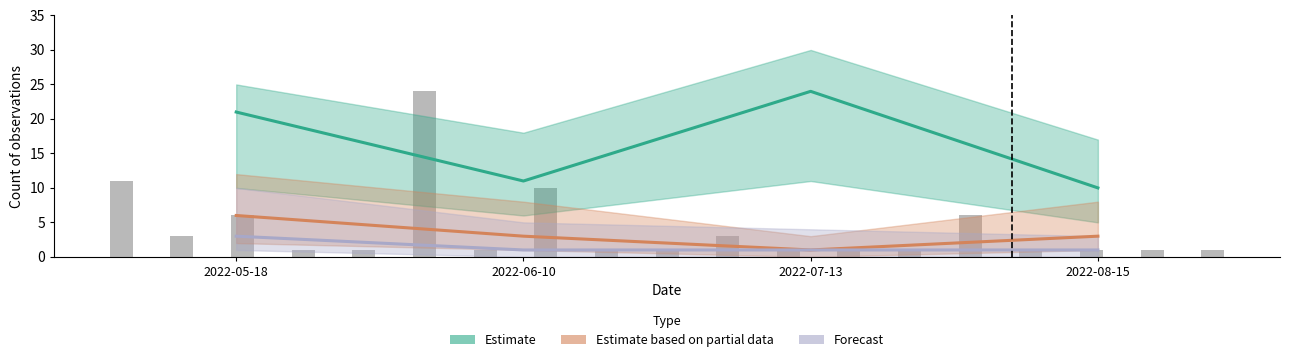

Reading right to left, extract all data points from this chart.

Estimate: 2022-08-15=10	2022-07-13=24	2022-06-10=11	2022-05-18=21
Estimate based on partial data: 2022-08-15=3	2022-07-13=1	2022-06-10=3	2022-05-18=6
Forecast: 2022-08-15=1	2022-07-13=1	2022-06-10=1	2022-05-18=3